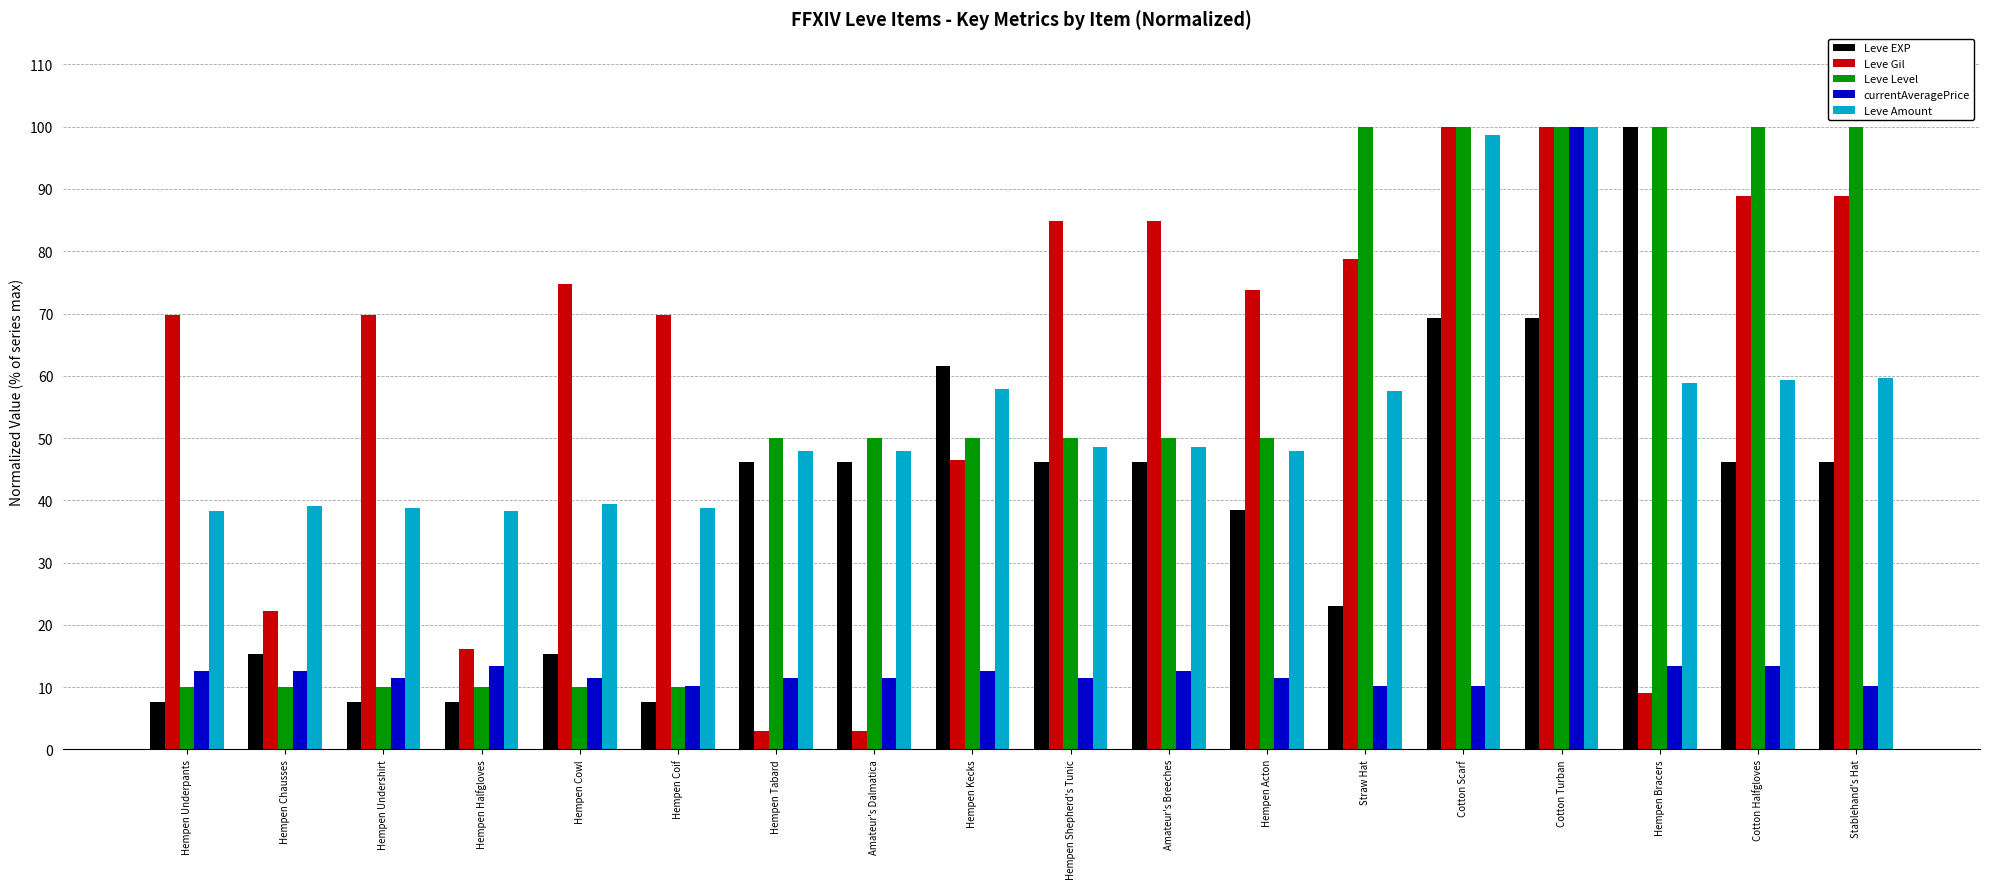

What is the sum of all currentAveragePrice values?

299.7